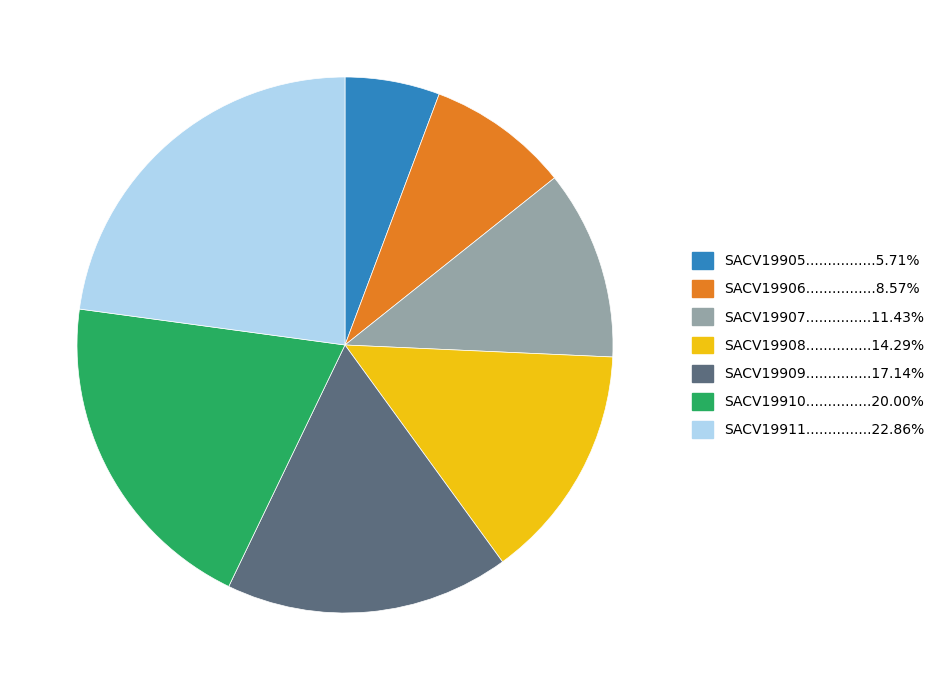

Is there a majority slice in this chart?

No